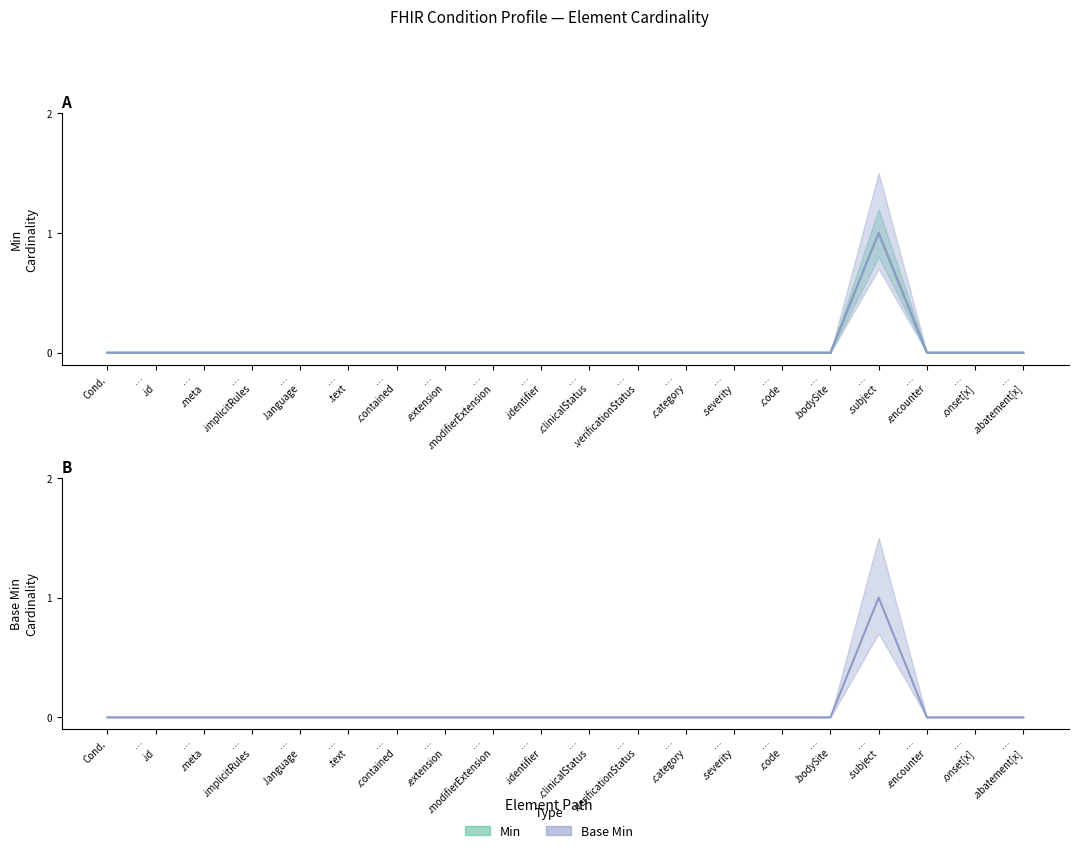

At how many categories does at least one series exceed 0?

1